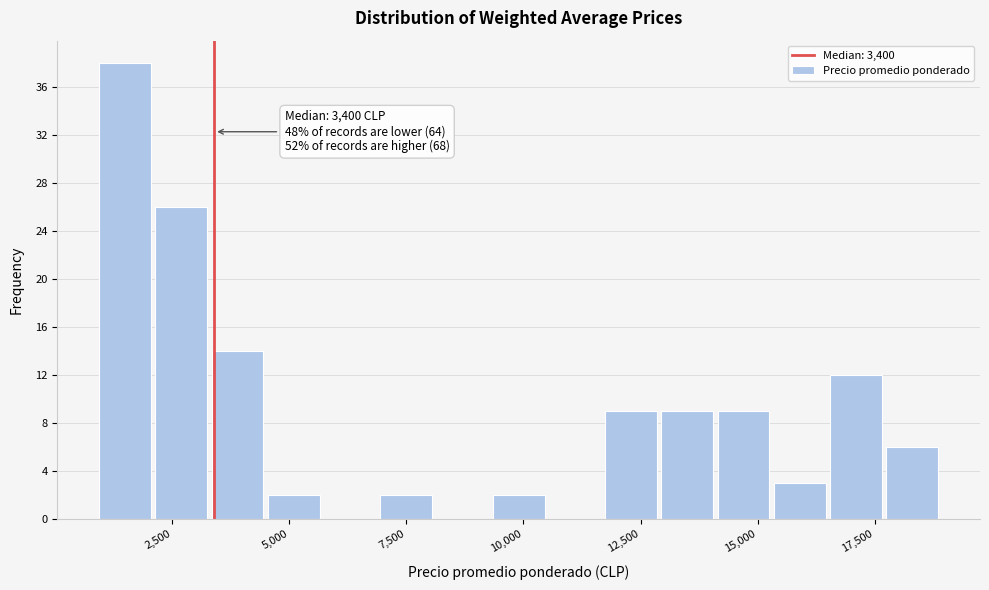

Read against the x-axis, roughly where is the centre of the tallest bar?

1500